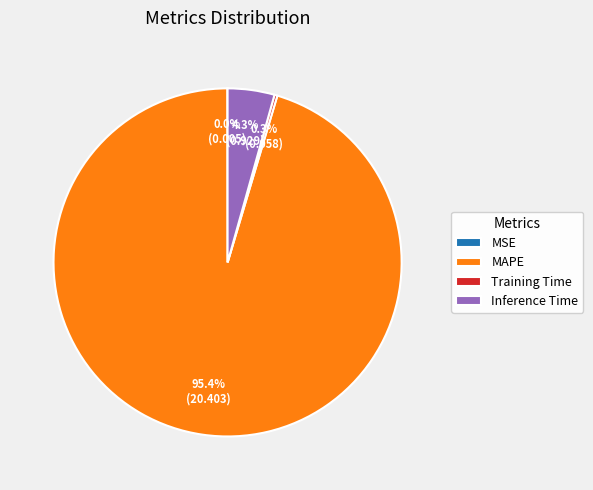

Does any single category account for the majority?

Yes